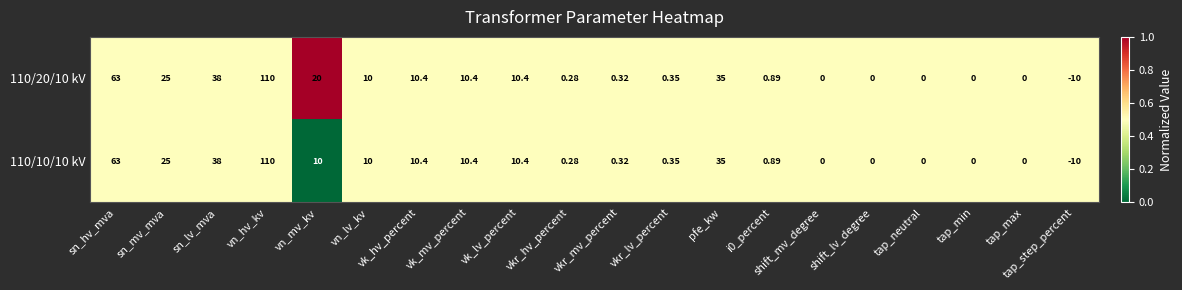

At which category does the chart reach its minimum across all series?

tap_step_percent